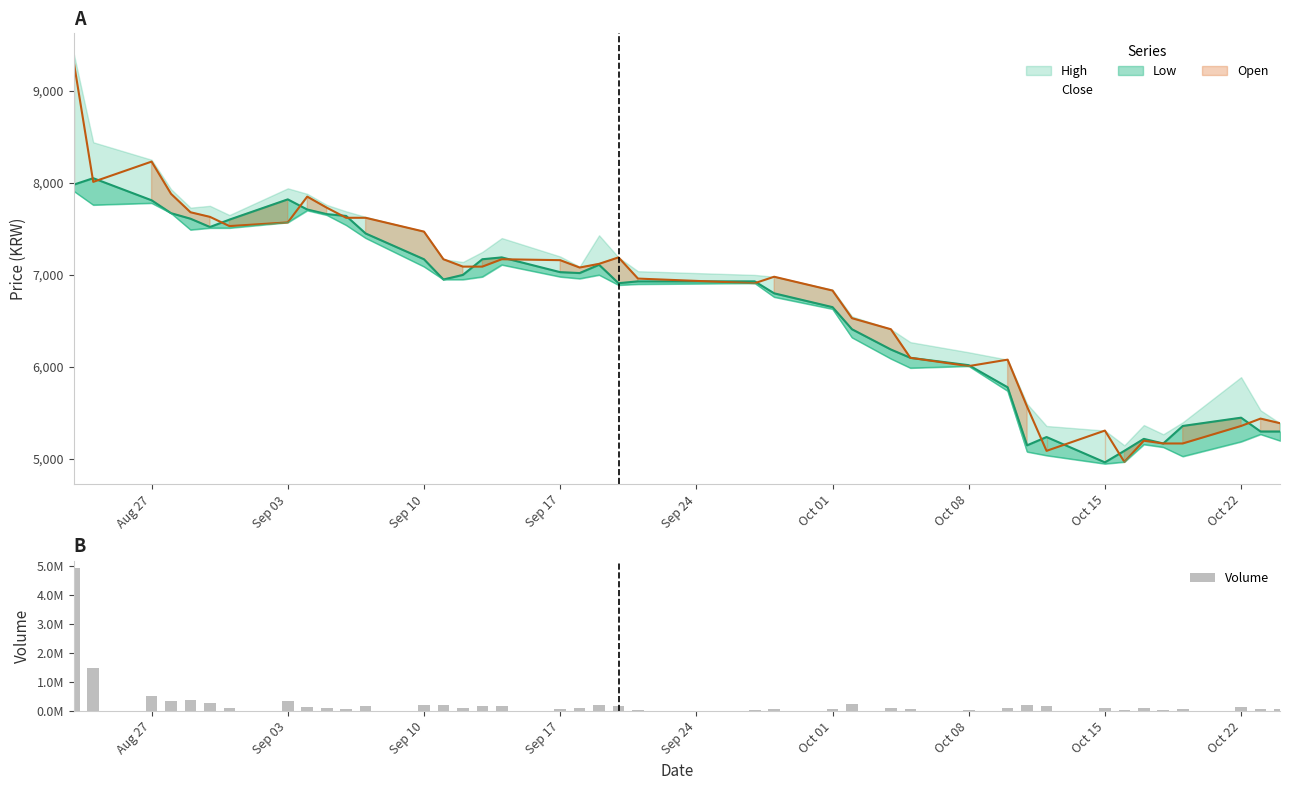

Which series has the largest total across all categories?

Volume